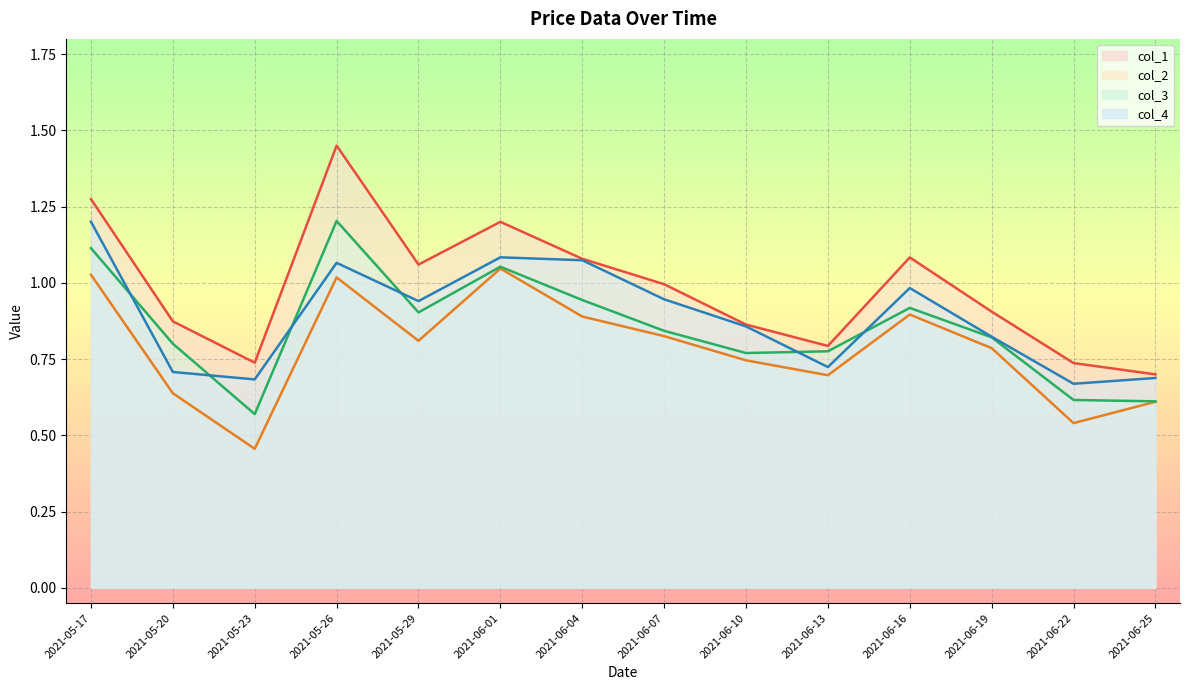

What is the average value of the col_1 series?

1.0